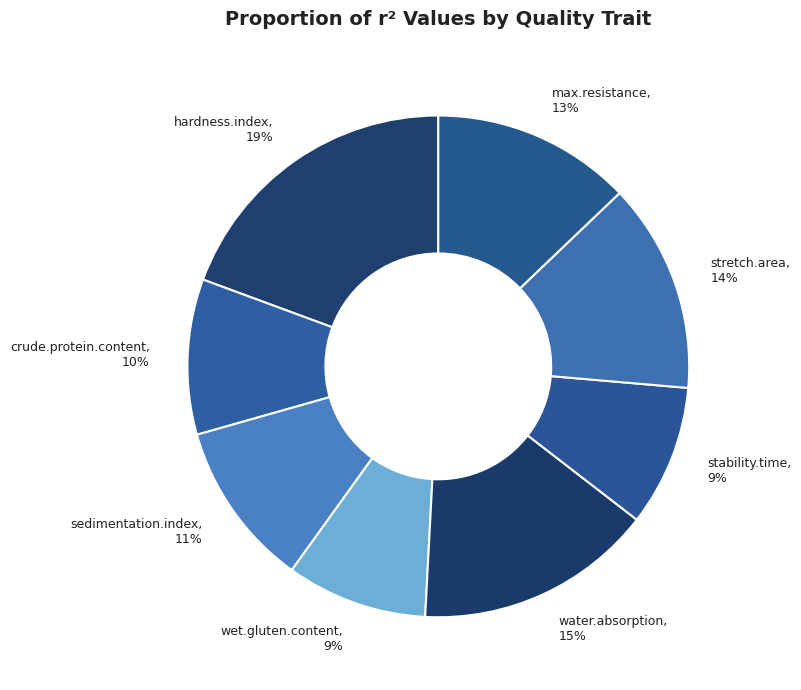

To the nearest percent, what is the difference between the largest and smallest slice percentages?

10%